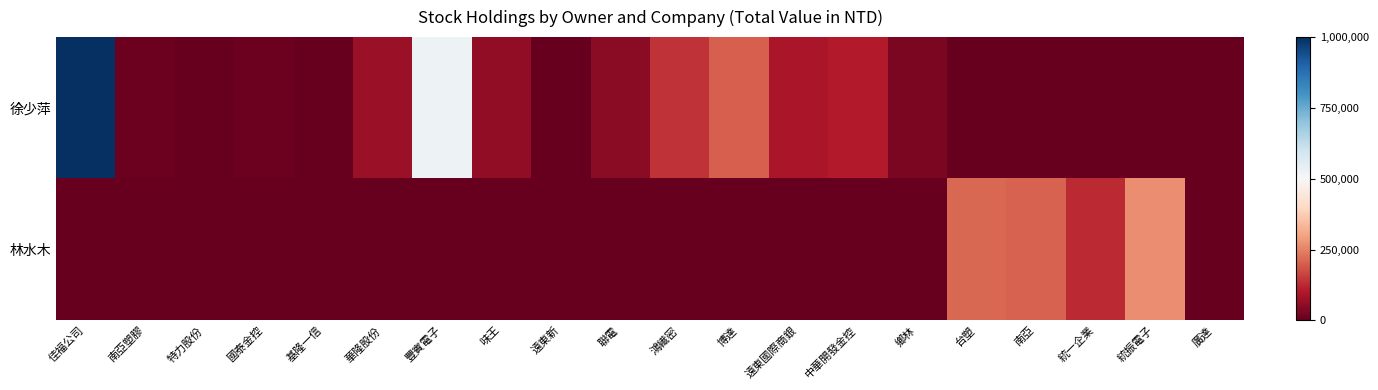

Reading right to left, what are all the values shown in this chart?

徐少萍: 廣達=-1.0	統振電子=-1.0	統一企業=-1.0	南亞=-1.0	台塑=-1.0	鄉林=-0.9	中華開發金控=-0.8	遠東國際商銀=-0.8	博達=-0.6	鴻繊密=-0.7	聯電=-0.9	遠東新=-1.0	味王=-0.9	豐賓電子=0.1	華隆股份=-0.9	基隆一信=-1.0	國泰金控=-1.0	特力股份=-1.0	南亞塑膠=-1.0	佳福公司=1.0
林水木: 廣達=-1.0	統振電子=-0.5	統一企業=-0.7	南亞=-0.6	台塑=-0.6	鄉林=-1.0	中華開發金控=-1.0	遠東國際商銀=-1.0	博達=-1.0	鴻繊密=-1.0	聯電=-1.0	遠東新=-1.0	味王=-1.0	豐賓電子=-1.0	華隆股份=-1.0	基隆一信=-1.0	國泰金控=-1.0	特力股份=-1.0	南亞塑膠=-1.0	佳福公司=-1.0